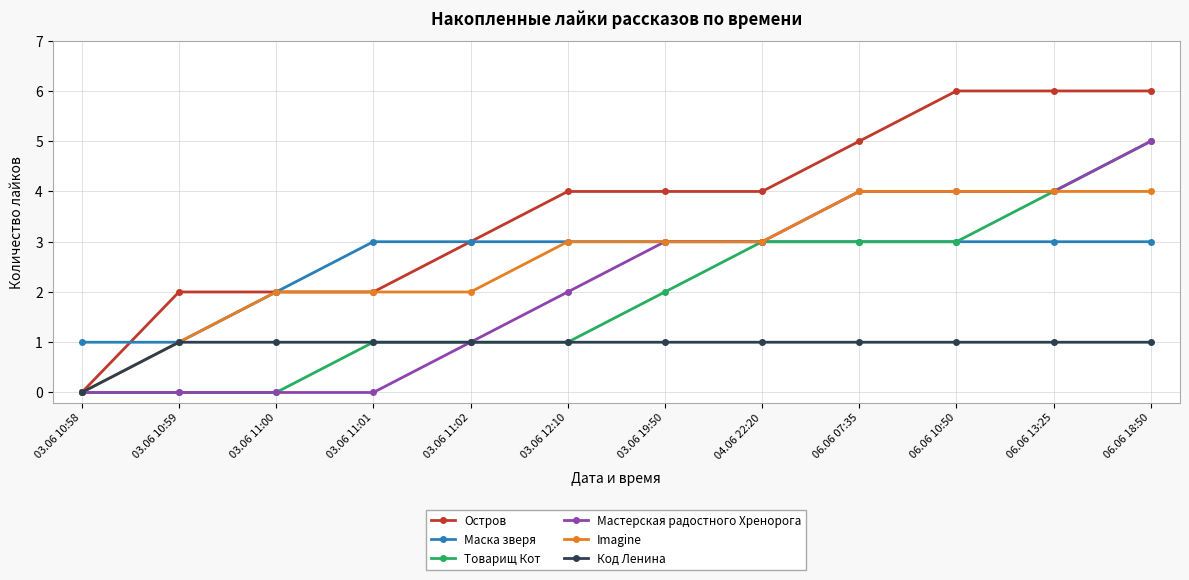

At which label is Товарищ Кот closest to 2?

03.06 19:50